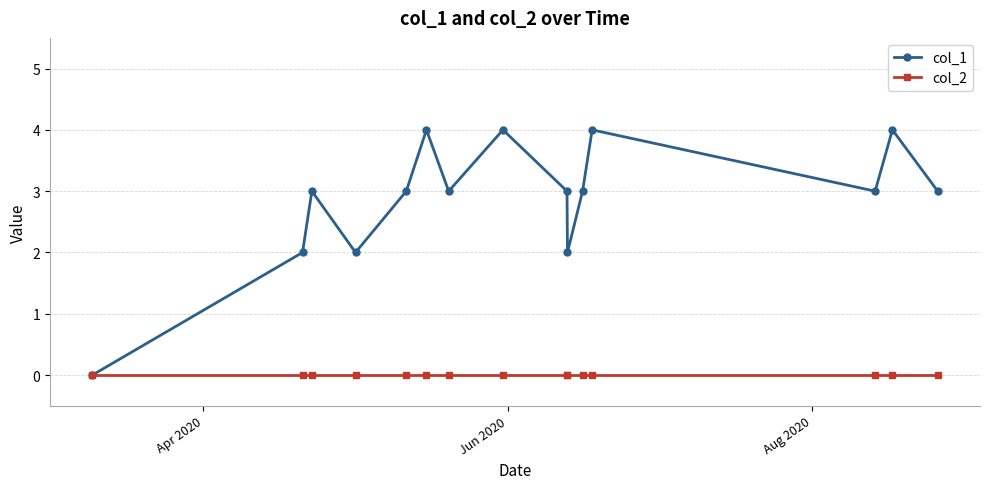

Reading left to right, transcribe all the data shown in this chart.

col_1: 0	2	3	2	3	4	3	4	3	2	3	4	3	4	3
col_2: 0	0	0	0	0	0	0	0	0	0	0	0	0	0	0